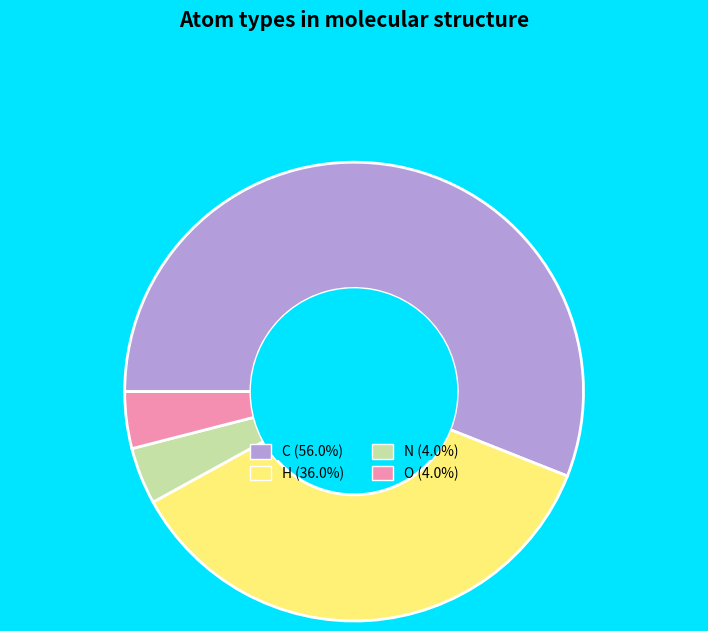

Do O and H together represent more than half of the pie?

No